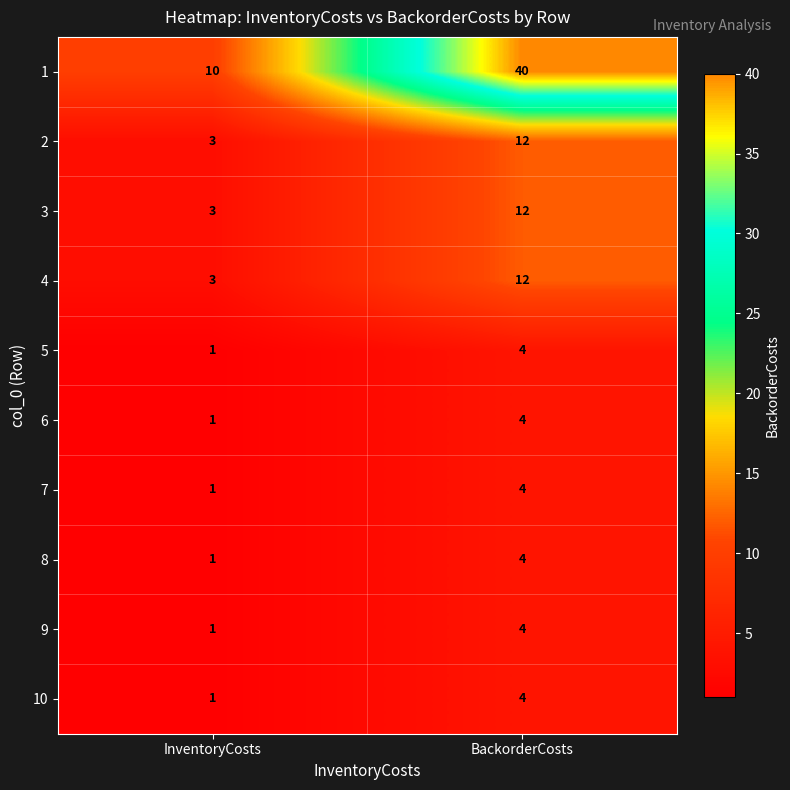

Reading left to right, what are all the values shown in this chart?

1: InventoryCosts=10	BackorderCosts=40
2: InventoryCosts=3	BackorderCosts=12
3: InventoryCosts=3	BackorderCosts=12
4: InventoryCosts=3	BackorderCosts=12
5: InventoryCosts=1	BackorderCosts=4
6: InventoryCosts=1	BackorderCosts=4
7: InventoryCosts=1	BackorderCosts=4
8: InventoryCosts=1	BackorderCosts=4
9: InventoryCosts=1	BackorderCosts=4
10: InventoryCosts=1	BackorderCosts=4